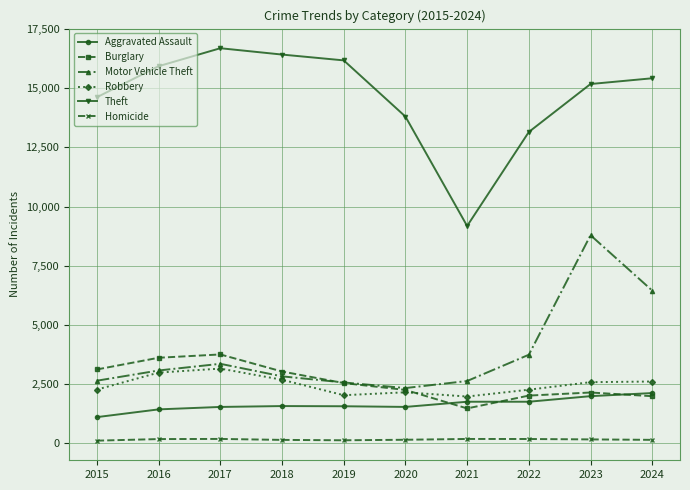

List the series in order of their peak value, highest first.

Theft, Motor Vehicle Theft, Burglary, Robbery, Aggravated Assault, Homicide